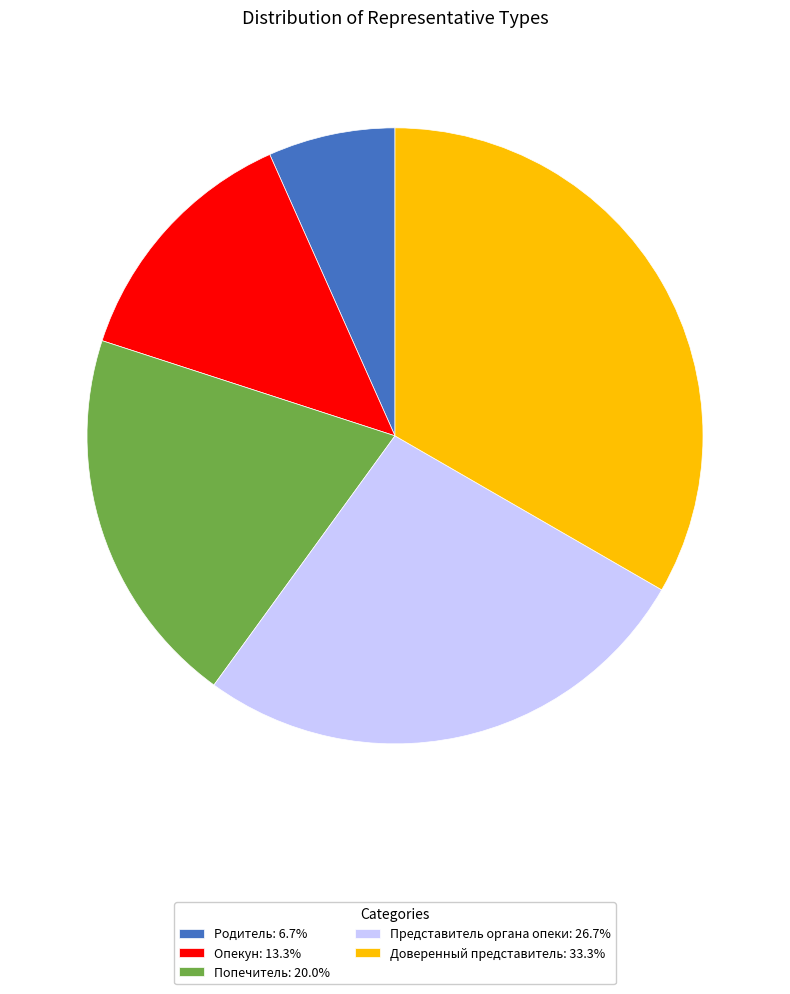

Count the number of slices in the pie.

5